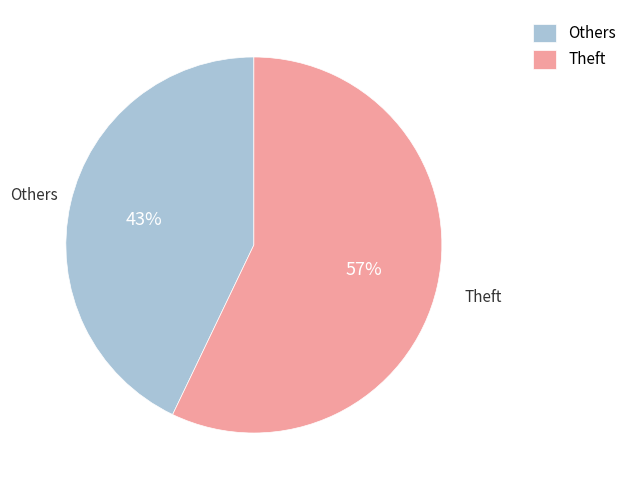

Which category has the smallest portion of the pie?

Others